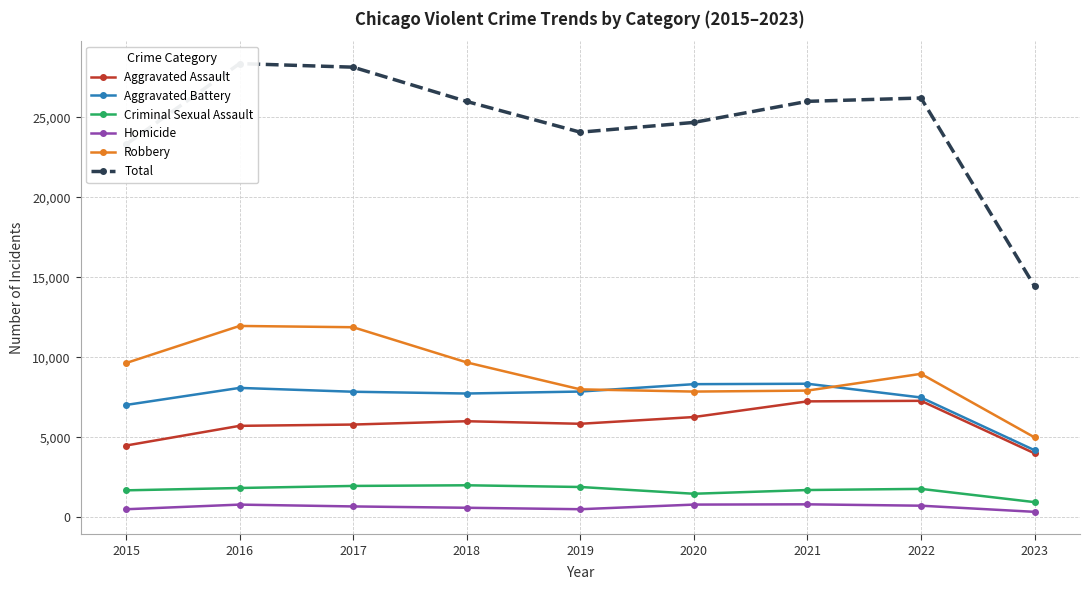

Count the number of categories in the chart.

9